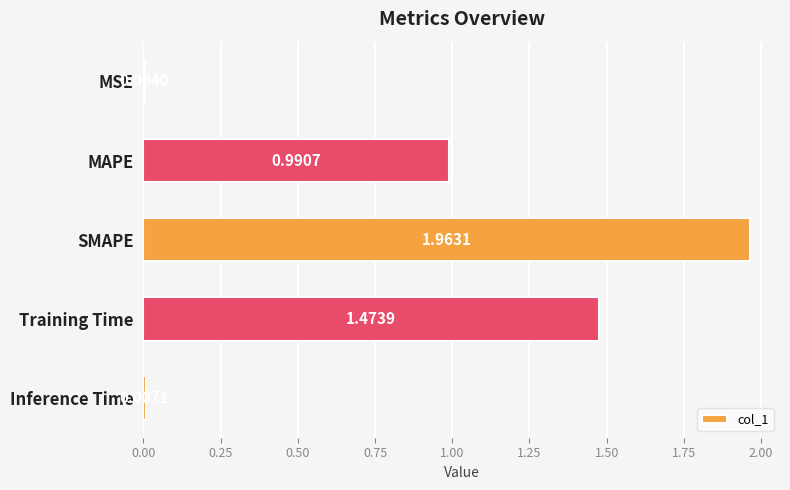

What is the sum of all values?

4.4